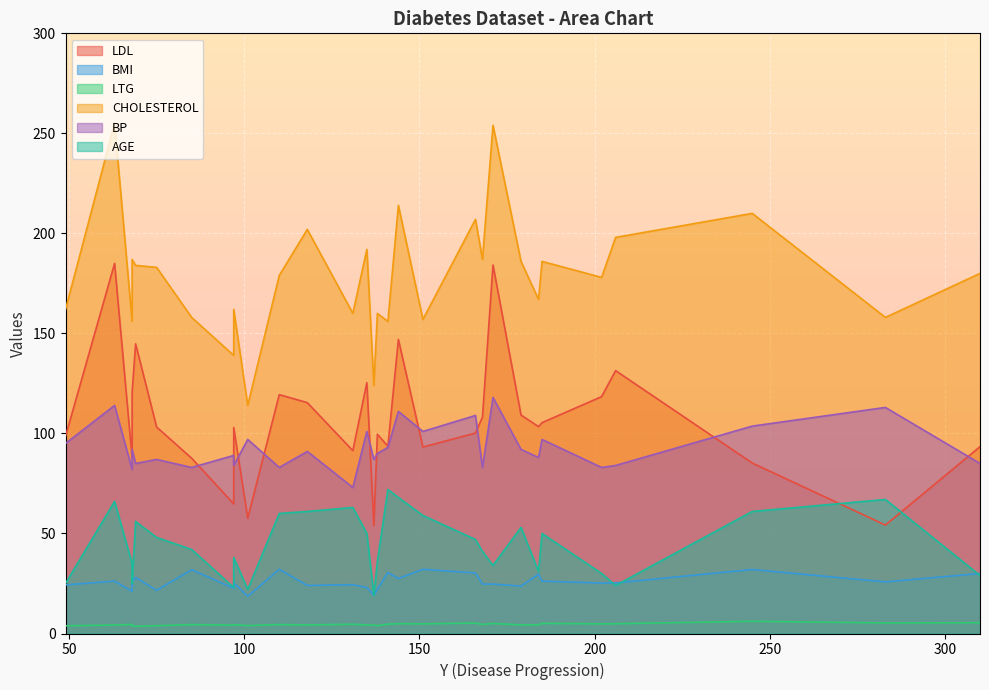

Which series has the widest spread of values?

CHOLESTEROL